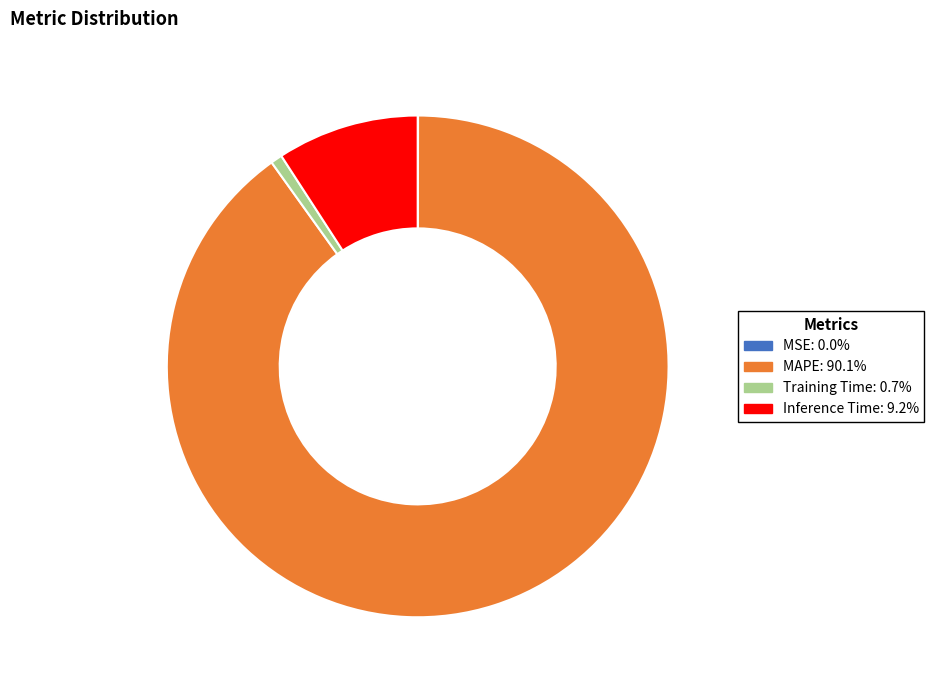

The Inference Time slice represents 15% of the pie. True or false?

False